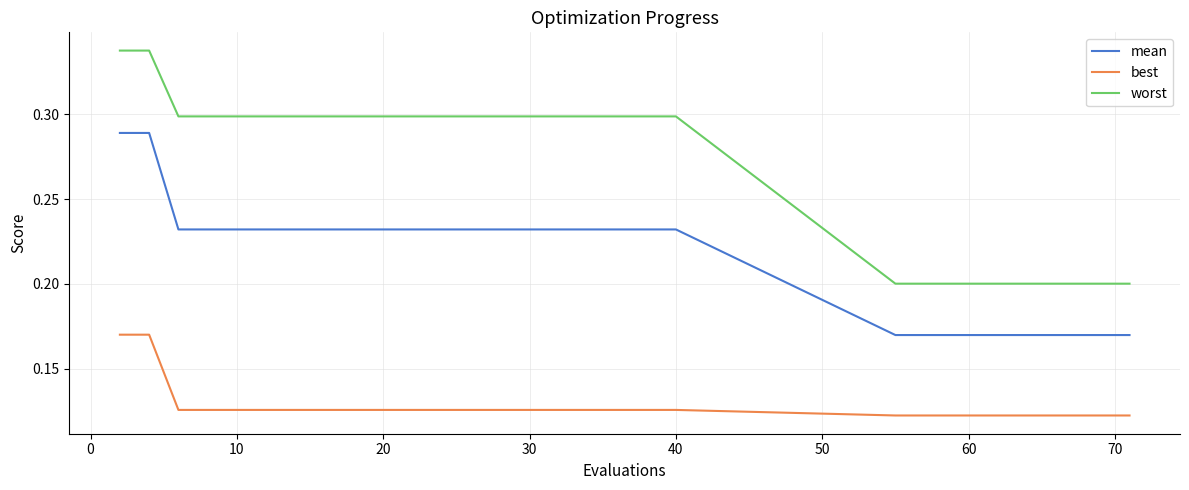

True or false: worst and best cross at least once.

False